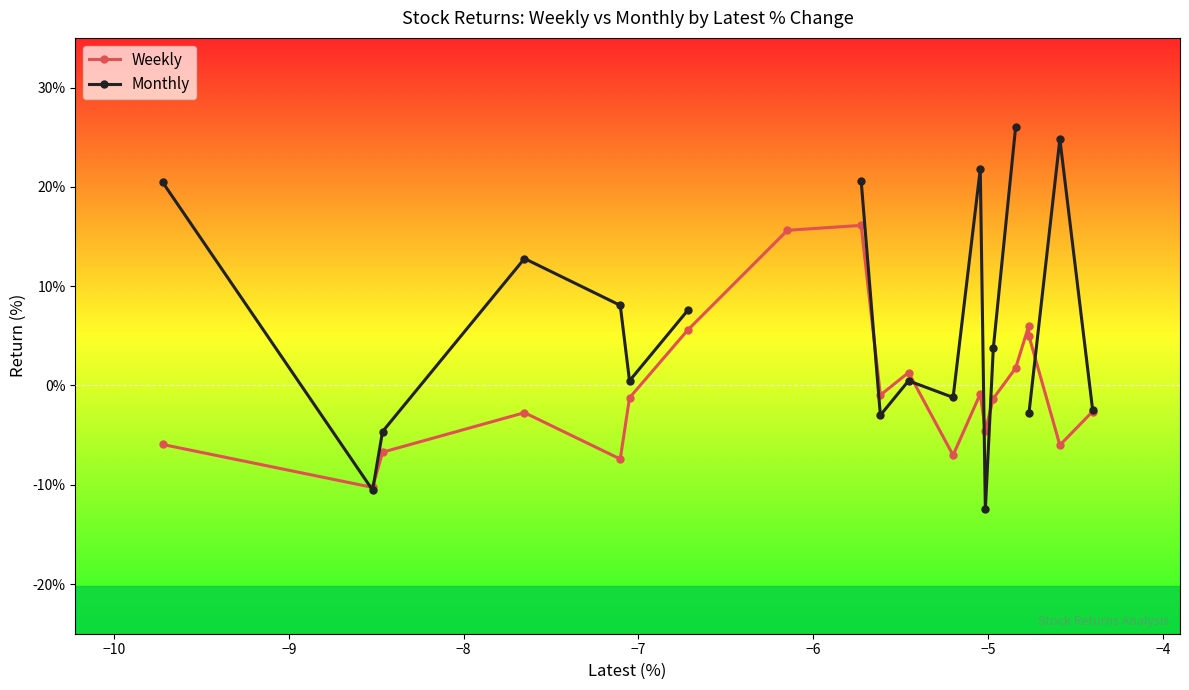

How many values in Weekly are above zero?

7